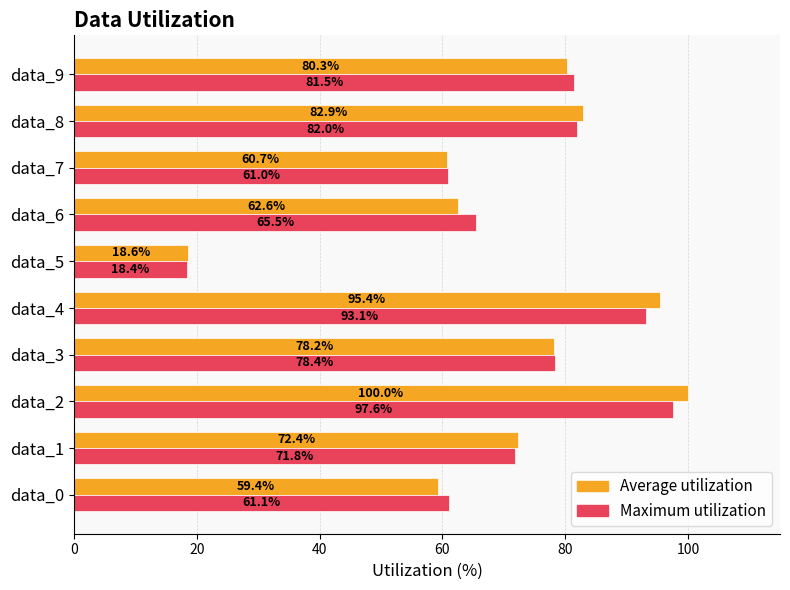

What is the total value across all series at data_0?

120.5